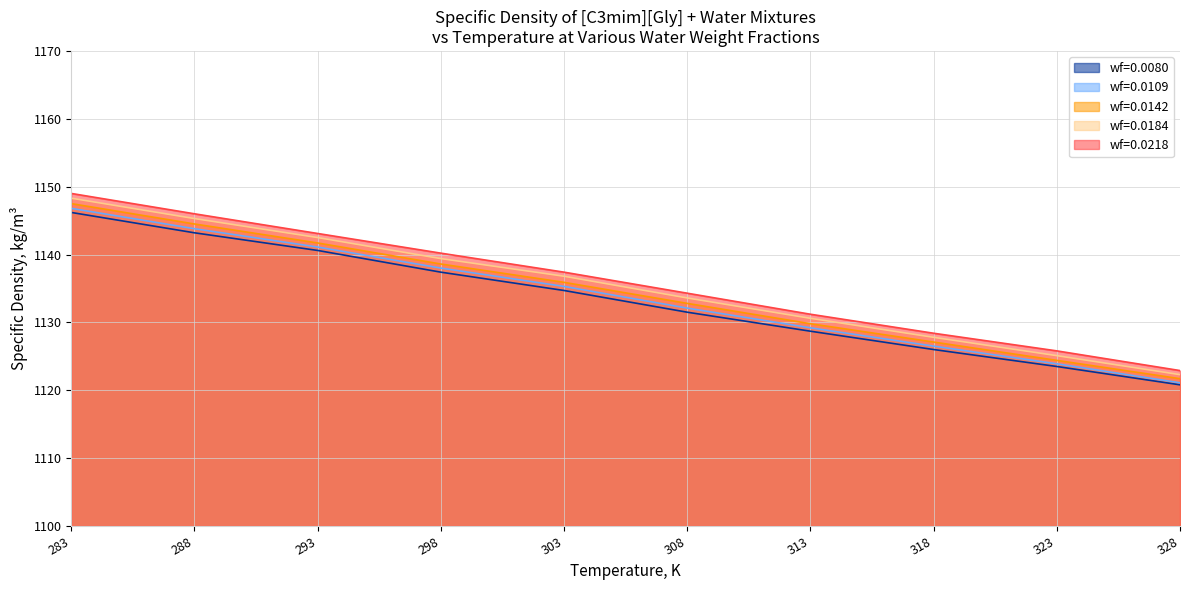

Does the chart display data point markers on the line(s)?

No